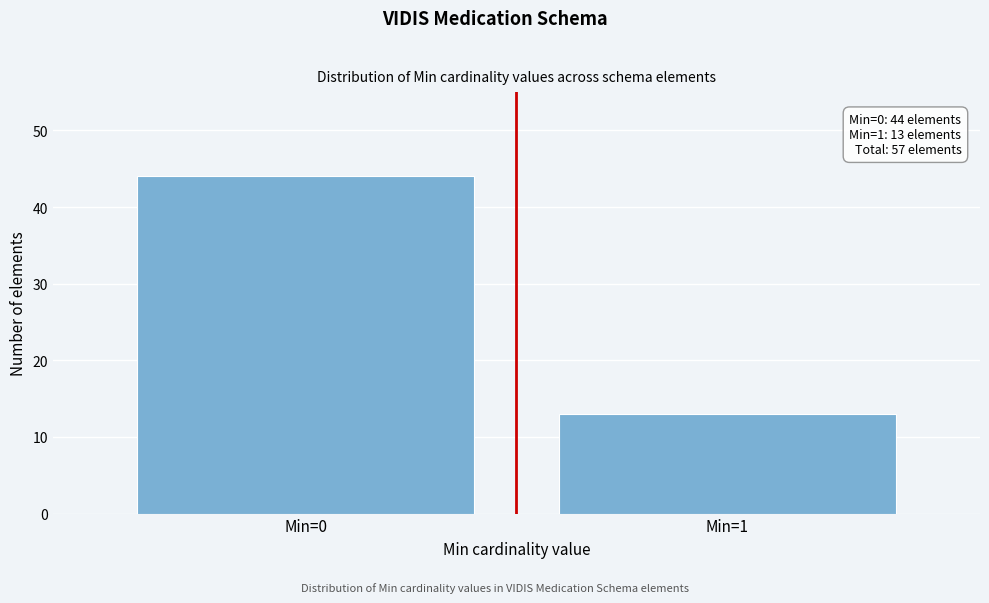

Reading left to right, transcribe all the data shown in this chart.

Min=0=44	Min=1=13